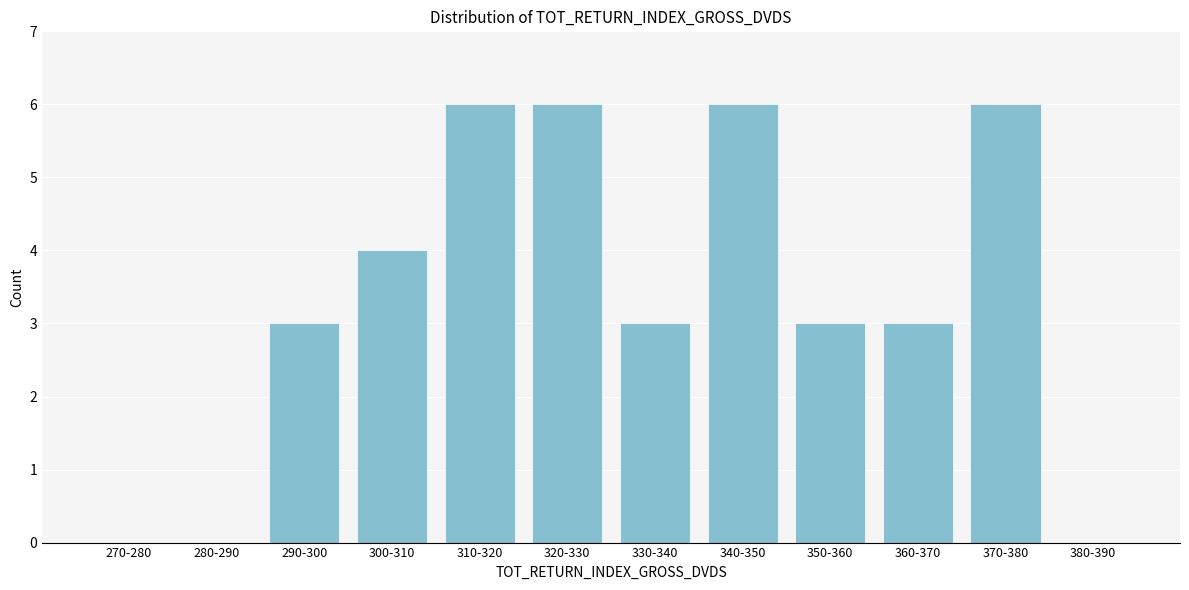

Reading left to right, list all the values displayed in this chart.

270-280=0	280-290=0	290-300=3	300-310=4	310-320=6	320-330=6	330-340=3	340-350=6	350-360=3	360-370=3	370-380=6	380-390=0